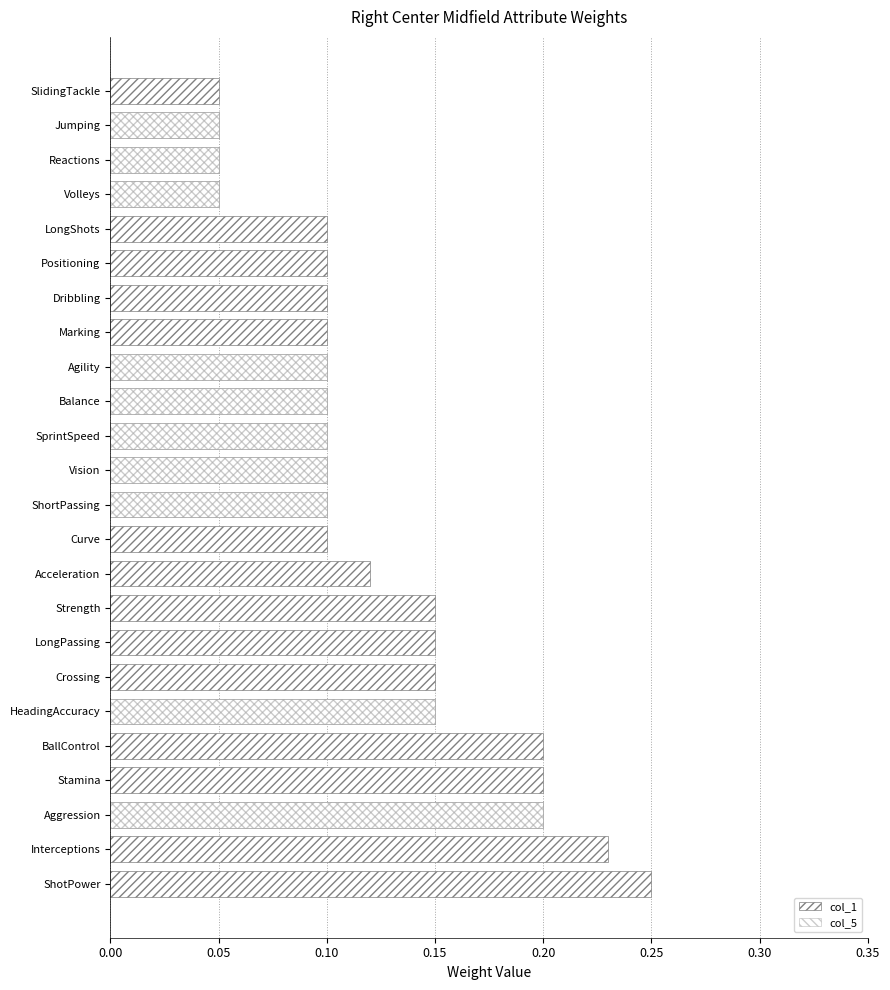

Which series has the largest total across all categories?

col_1